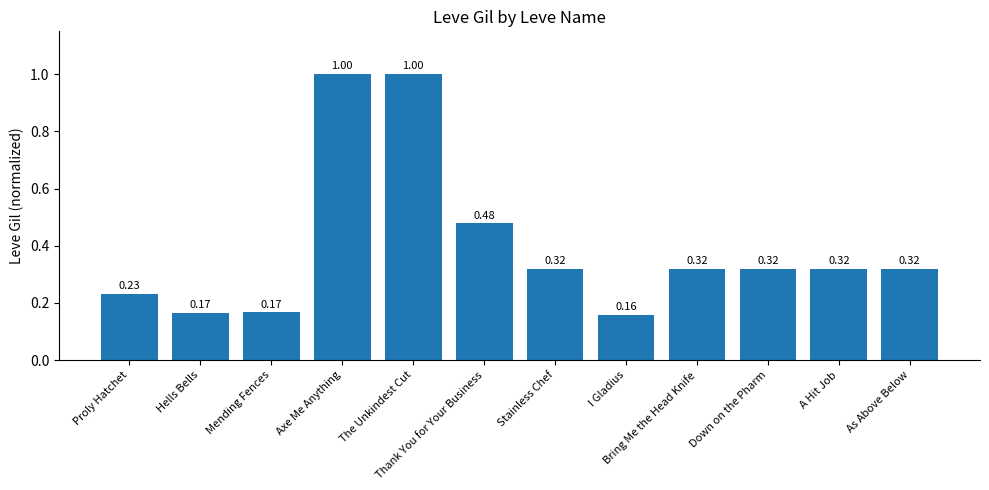

At which label is the value closest to 0?

I Gladius